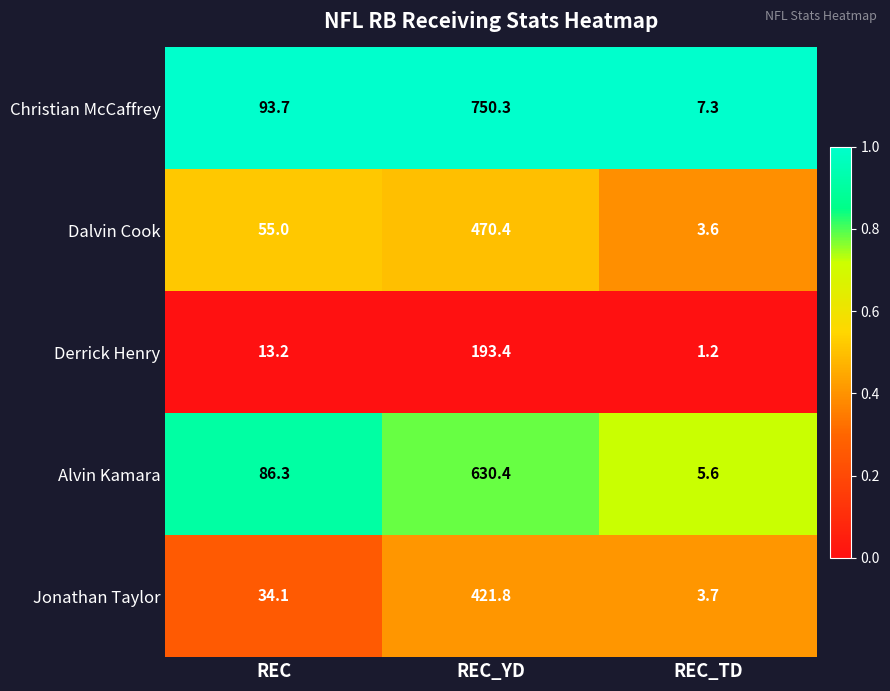

What is the difference between the Jonathan Taylor values at REC and REC_TD?

30.4